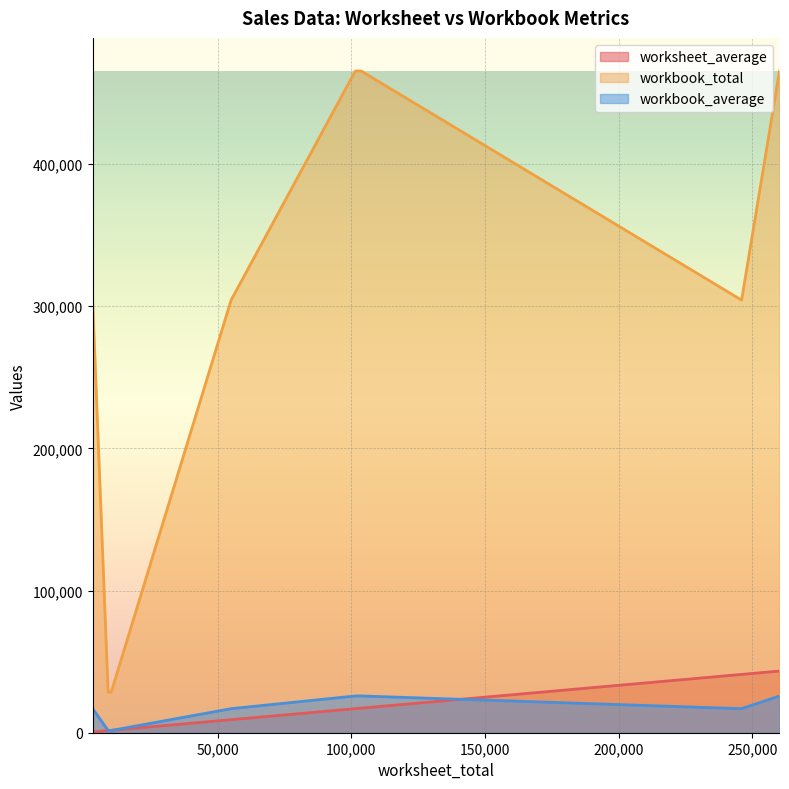

How many values in the workbook_total series are below 304253?

3